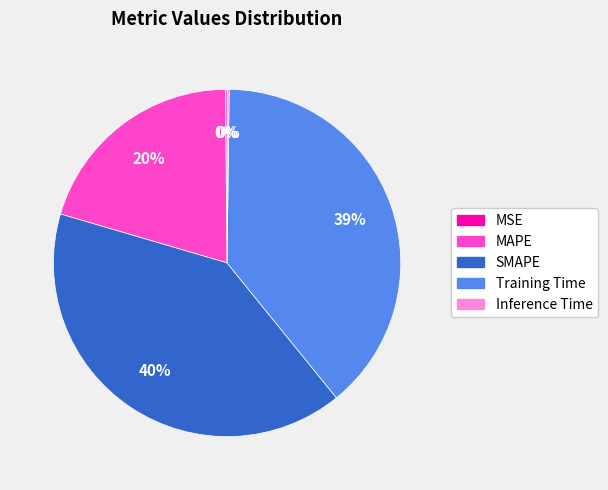

To the nearest percent, what is the difference between the largest and smallest slice percentages?

40%